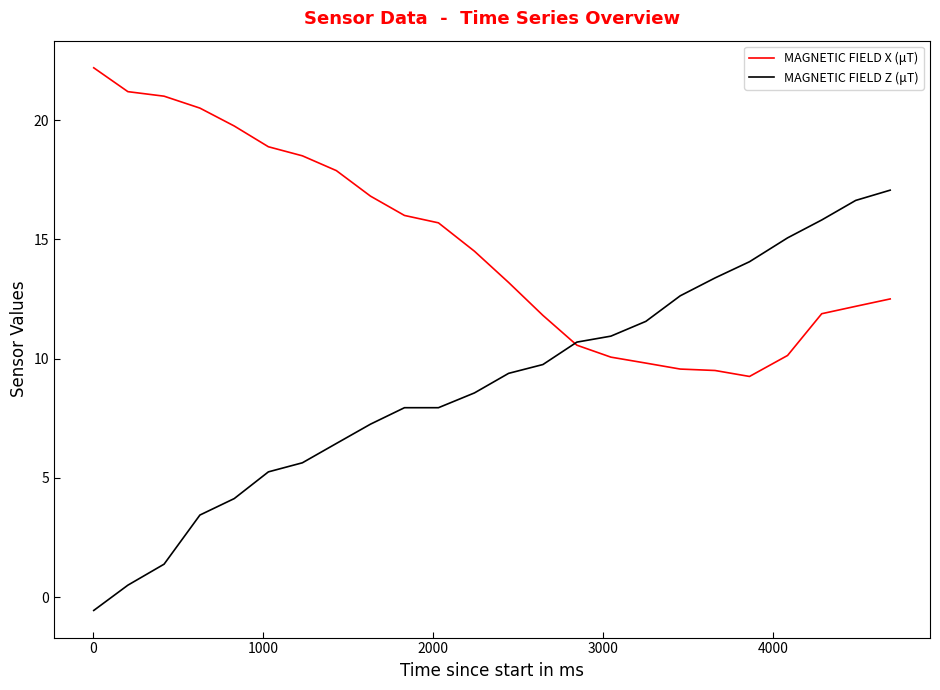

Rank the series by their average value, from lowest to highest.

MAGNETIC FIELD Z (μT), MAGNETIC FIELD X (μT)